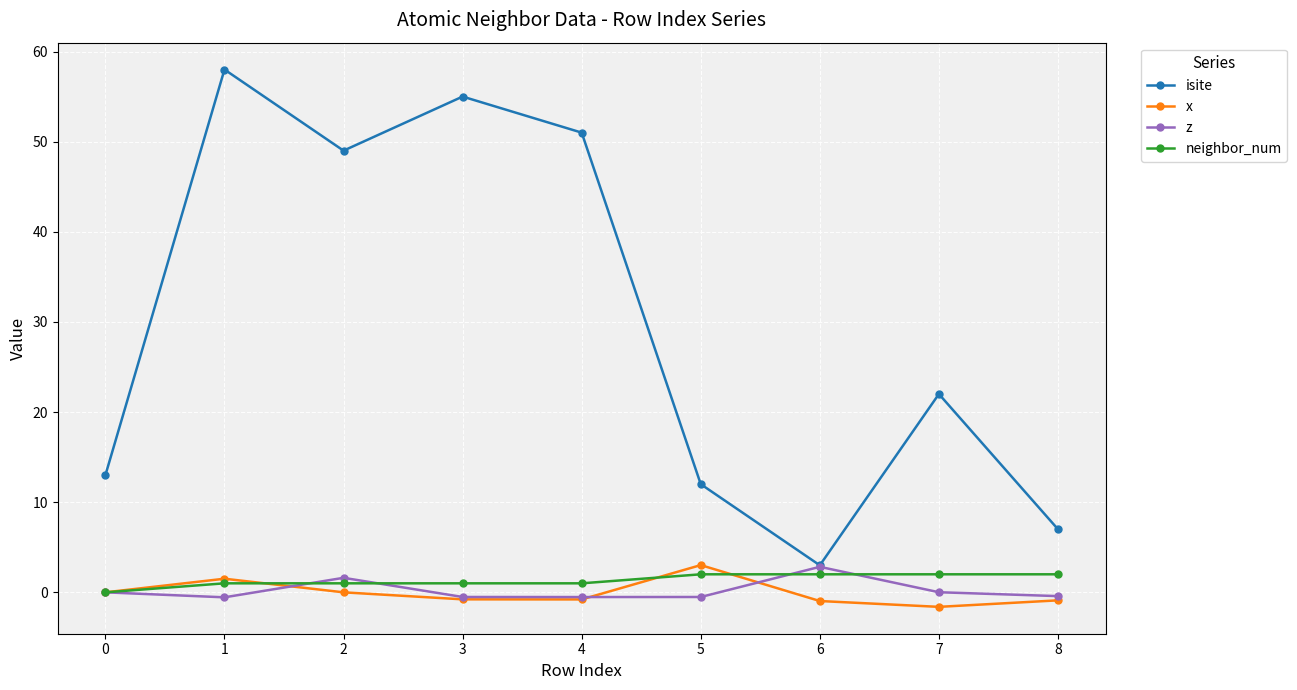

True or false: isite and x intersect in this chart.

False